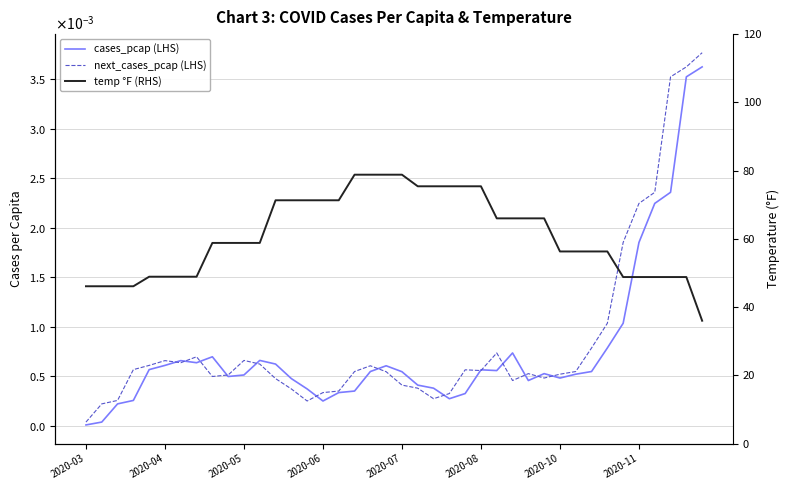

What position from the left is 12?

13